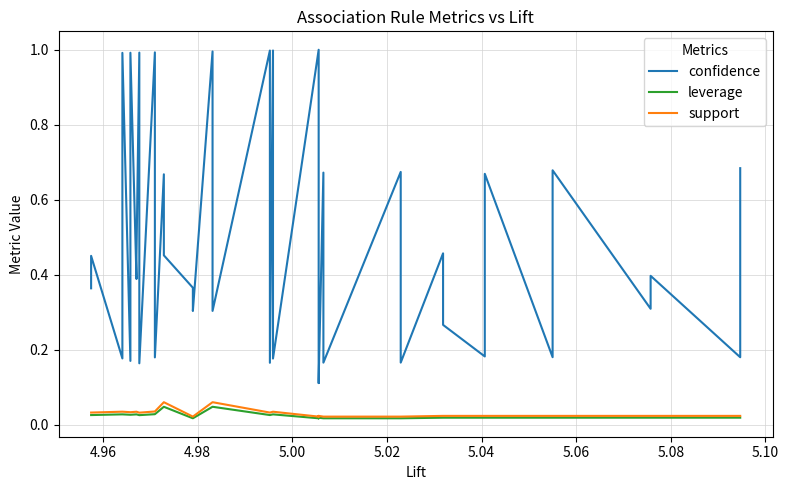

Count the support values in the range 0 to 1.

40